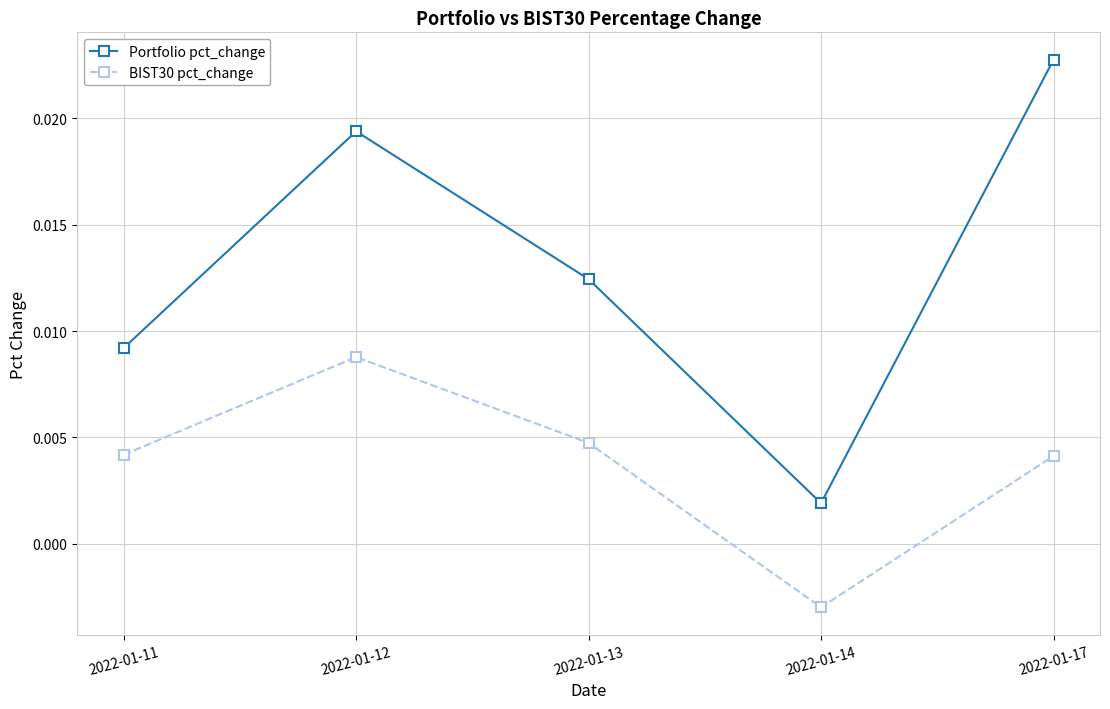

Rank the series by their maximum value, from highest to lowest.

Portfolio pct_change, BIST30 pct_change